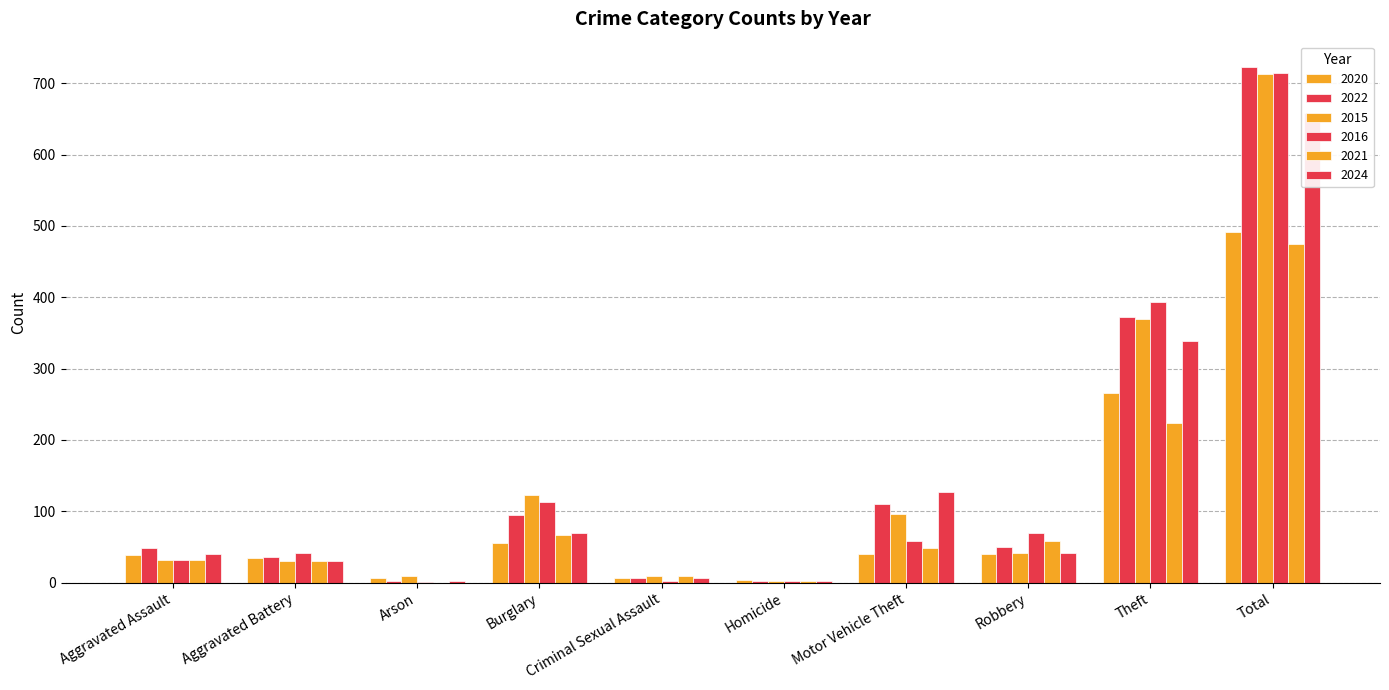

Where does the 2021 series first go above 49?

Burglary